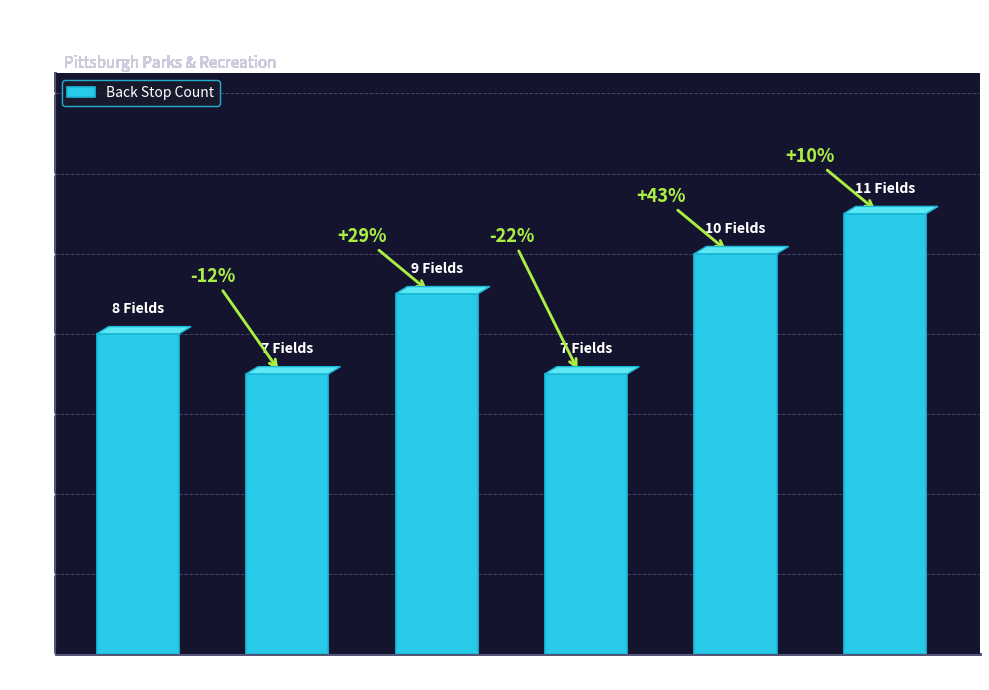

True or false: the data shows 9 at Schenley.

False